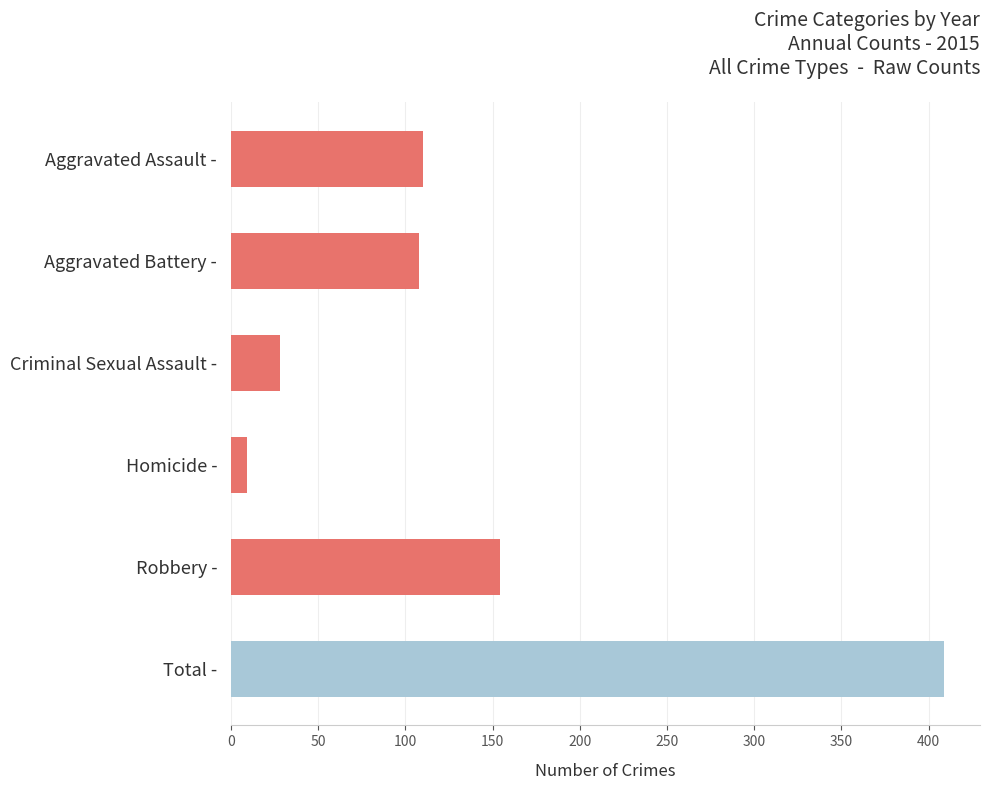

What is the maximum value shown in the chart?

409